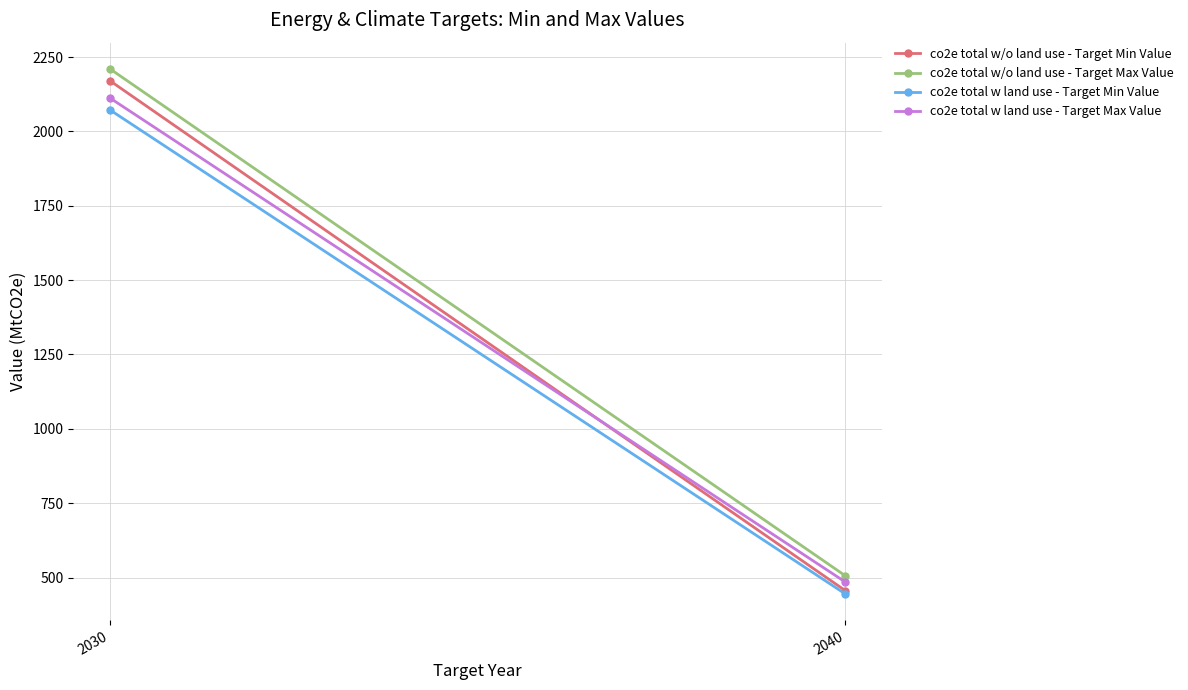

Between 2030 and 2040, which is larger?

2030